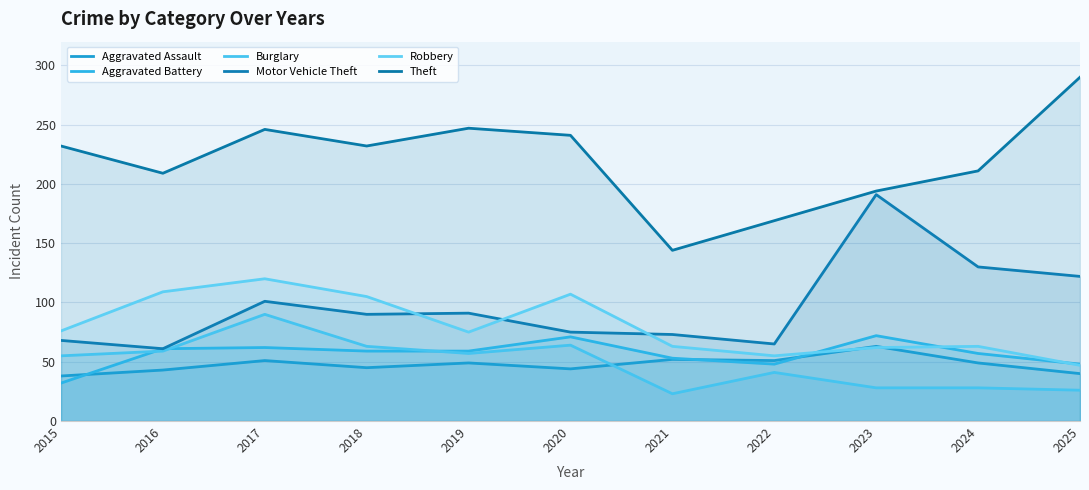

Reading left to right, transcribe all the data shown in this chart.

Aggravated Assault: 38	43	51	45	49	44	52	51	63	49	40
Aggravated Battery: 32	61	62	59	59	71	53	48	72	57	48
Burglary: 55	59	90	63	57	64	23	41	28	28	26
Motor Vehicle Theft: 68	61	101	90	91	75	73	65	191	130	122
Robbery: 76	109	120	105	75	107	63	55	62	63	47
Theft: 232	209	246	232	247	241	144	169	194	211	290